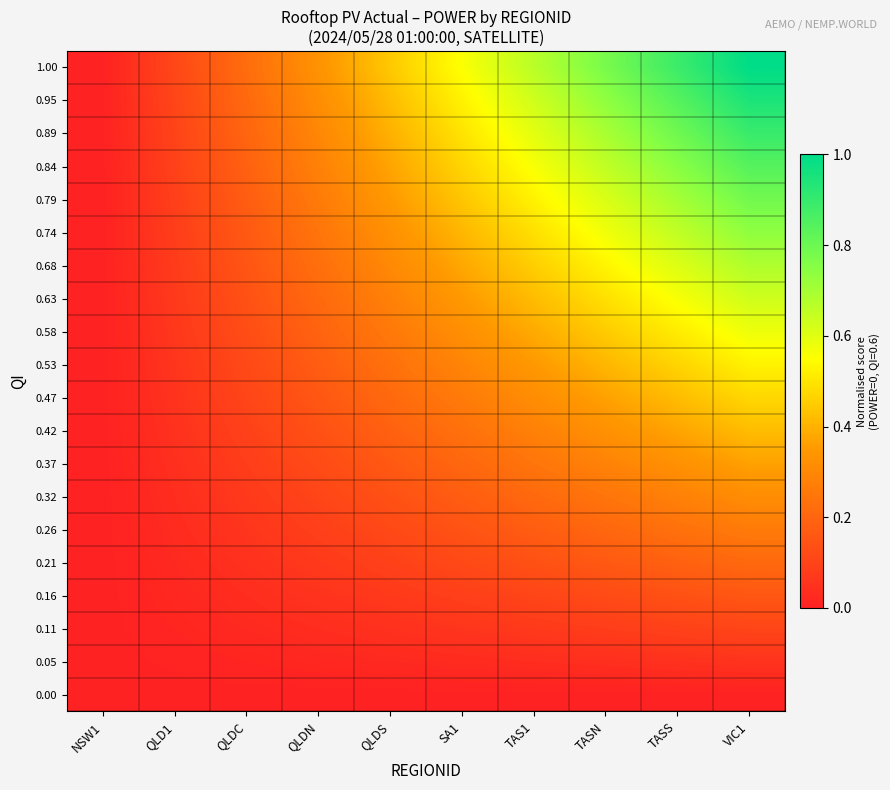

At which category does the chart reach its minimum across all series?

NSW1